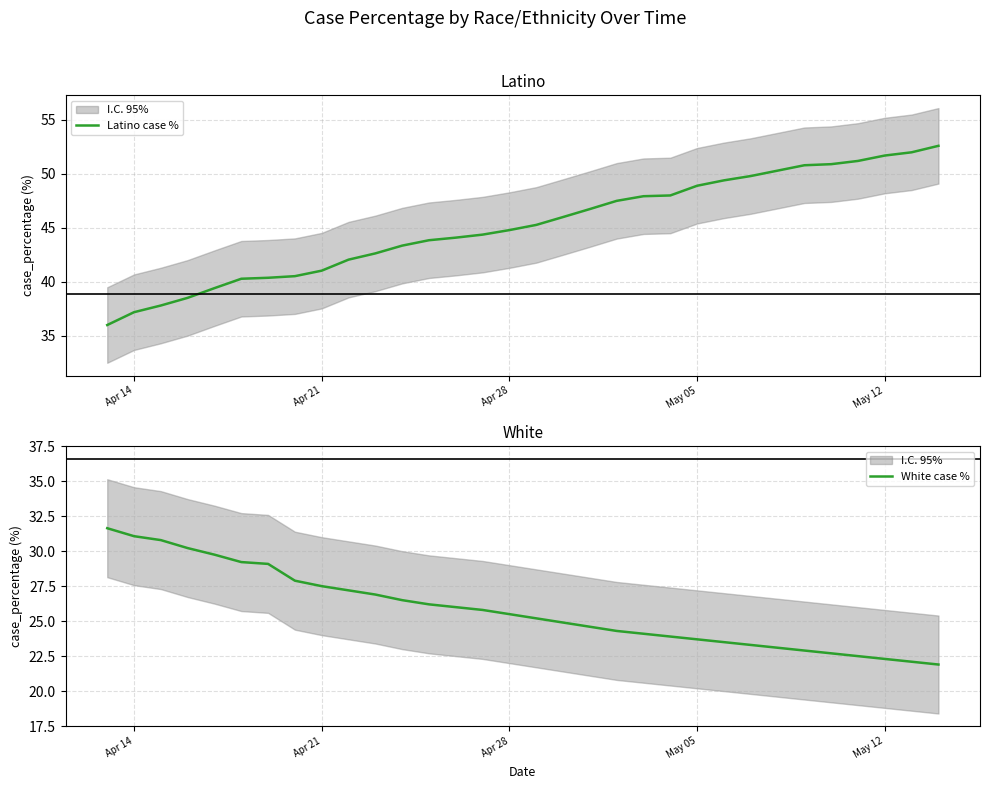

What is the highest value of the Latino case % series?

52.6